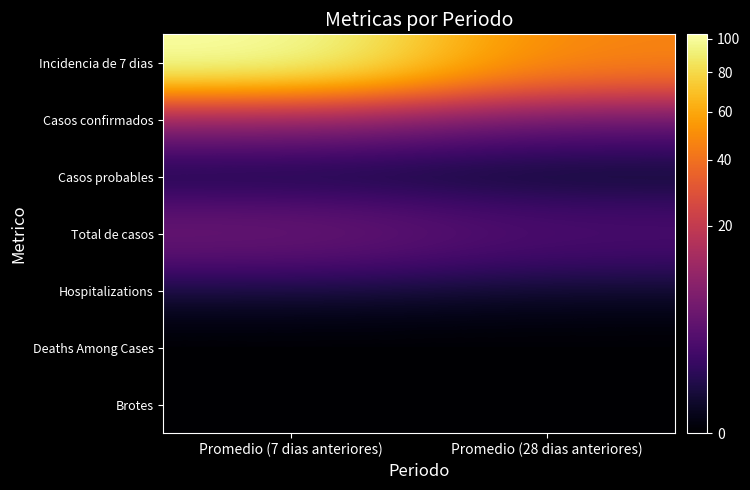

At which category is the sum across all series the highest?

Promedio (7 dias anteriores)